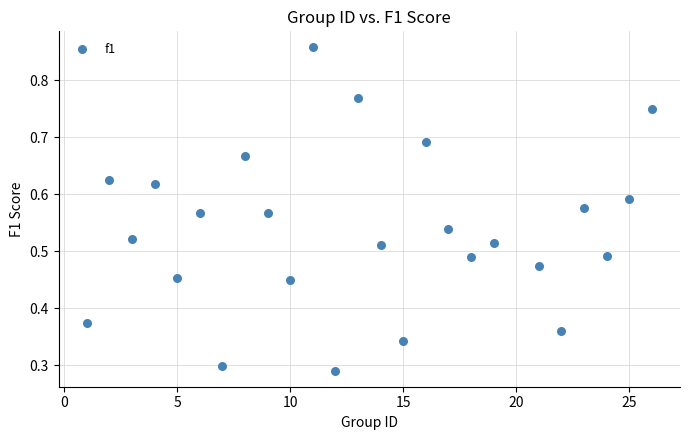

What is the range of X values (max minus min)?

25.0